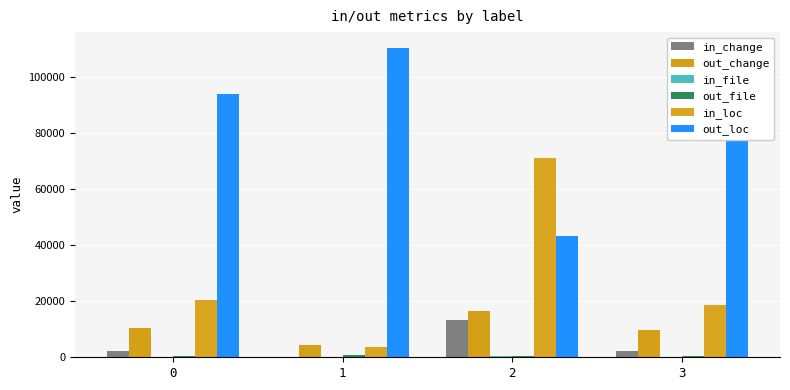

Reading left to right, transcribe all the data shown in this chart.

in_change: 2214	277	13127	2315
out_change: 10593	4358	16612	9693
in_file: 200	98	303	139
out_file: 540	642	437	601
in_loc: 20453	3829	71054	18790
out_loc: 93673	110297	43072	95336